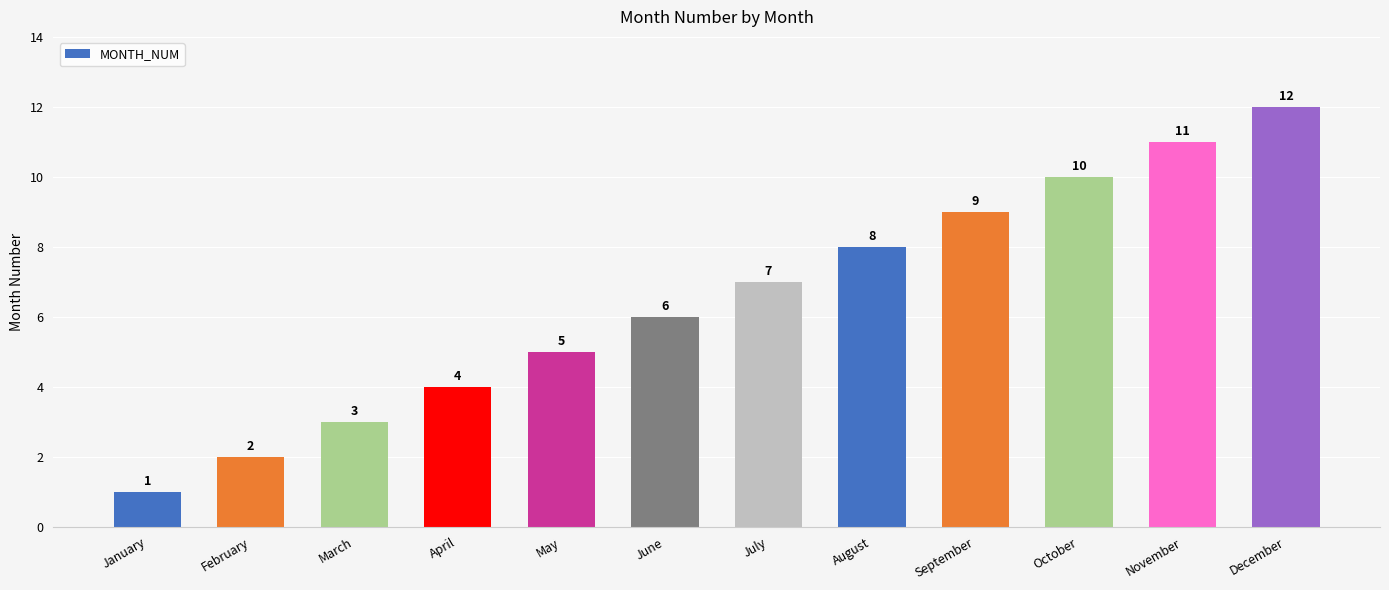

True or false: the data shows 3 at March.

True